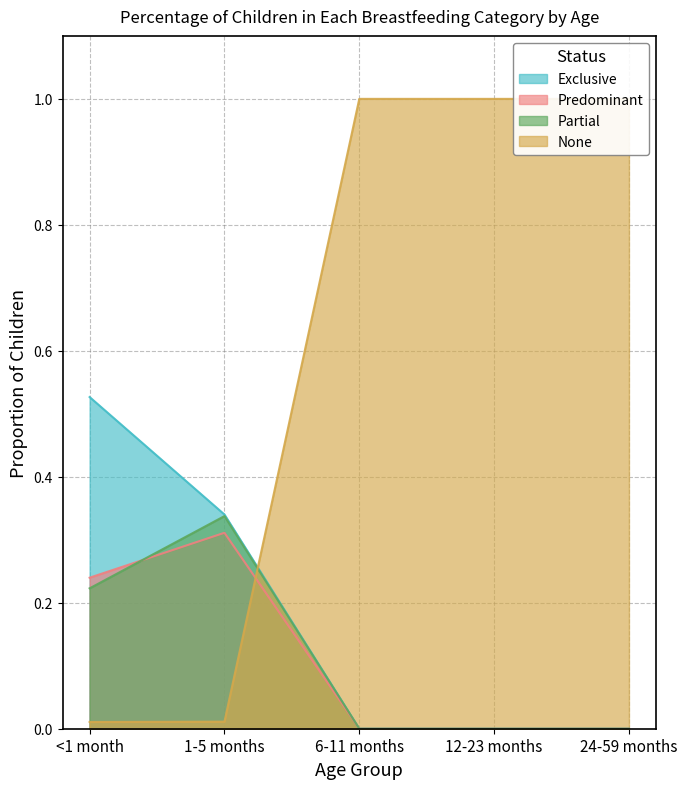

Where is None nearest to the value 0?

<1 month